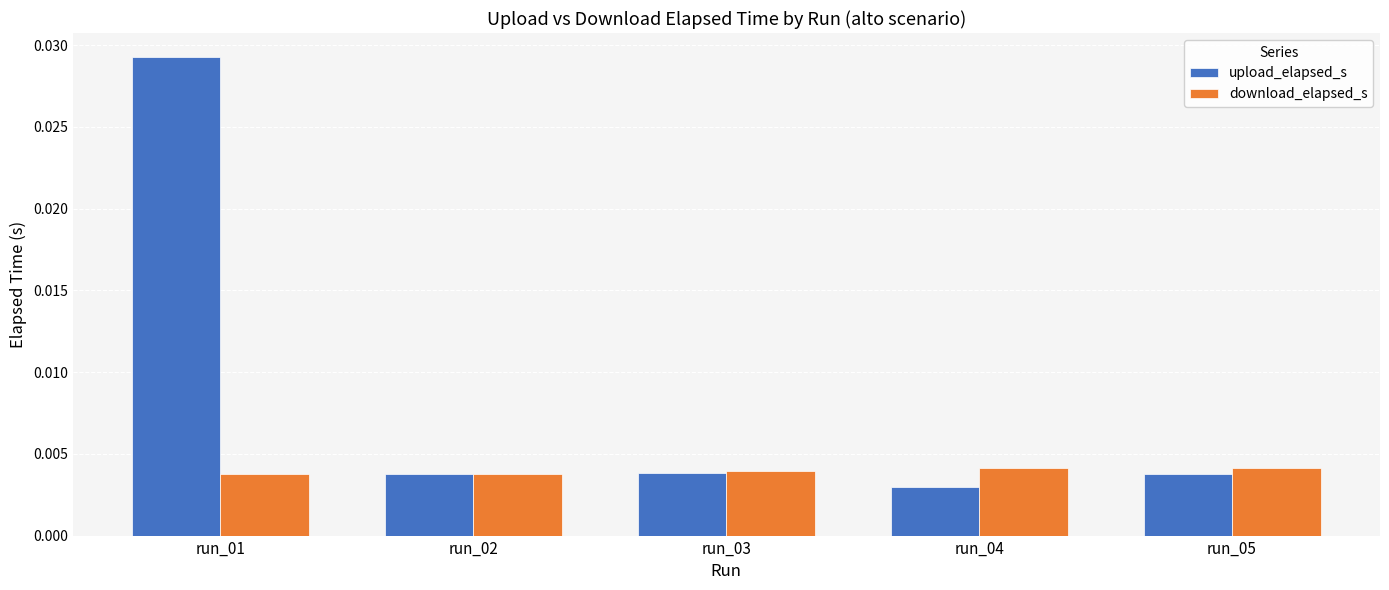

At how many categories does at least one series exceed 0?

5